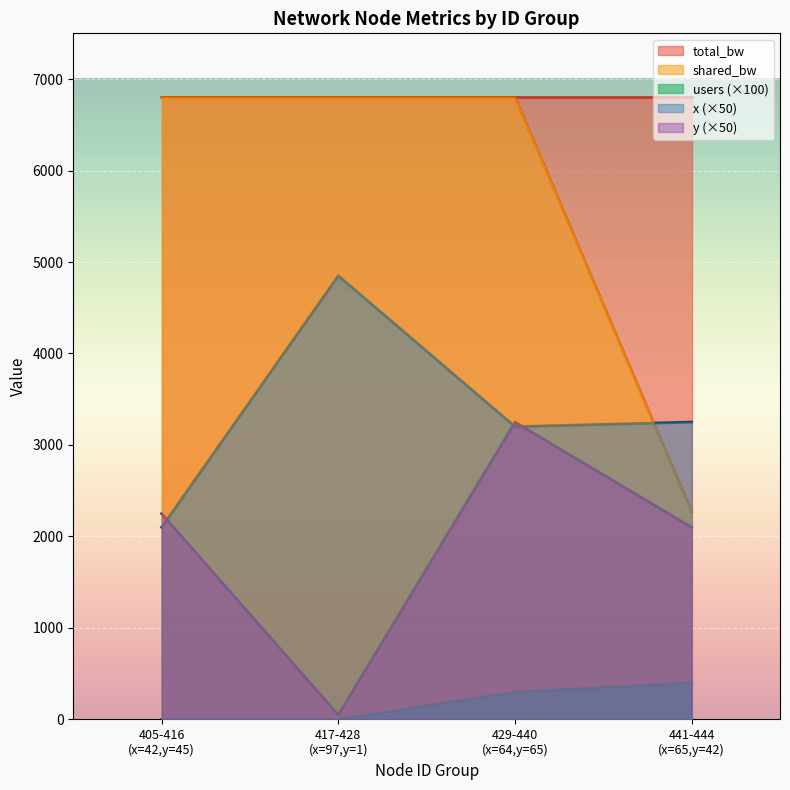

What is the greatest value displayed?

6800.0